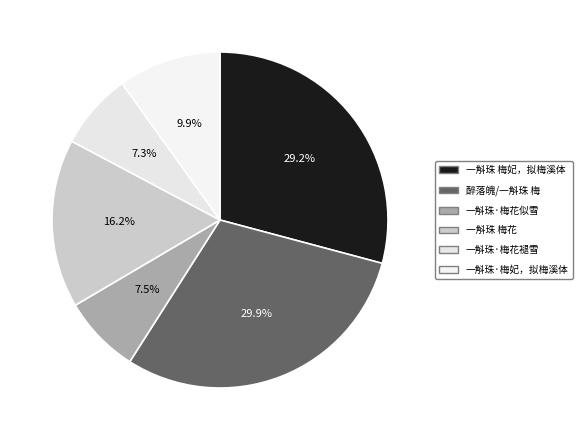

Combined, do 一斛珠·梅花褪雪 and 醉落魄/一斛珠 梅 account for over 50%?

No